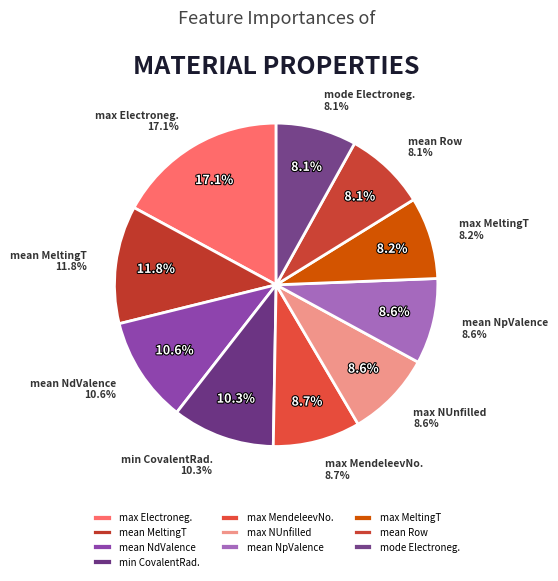

To the nearest percent, what portion does mean NdValence represent?

11%